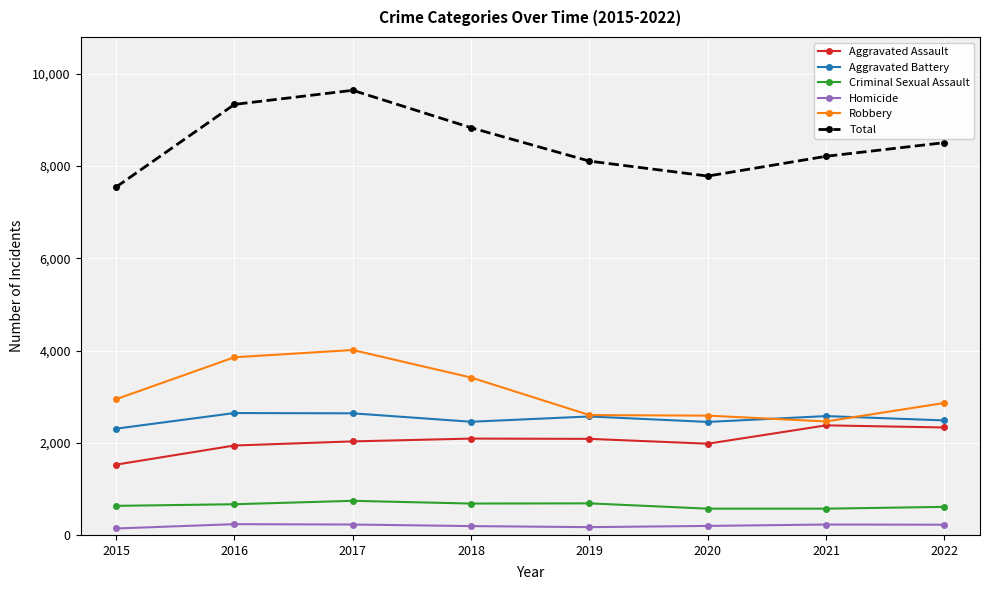

Count the number of data series in this chart.

6